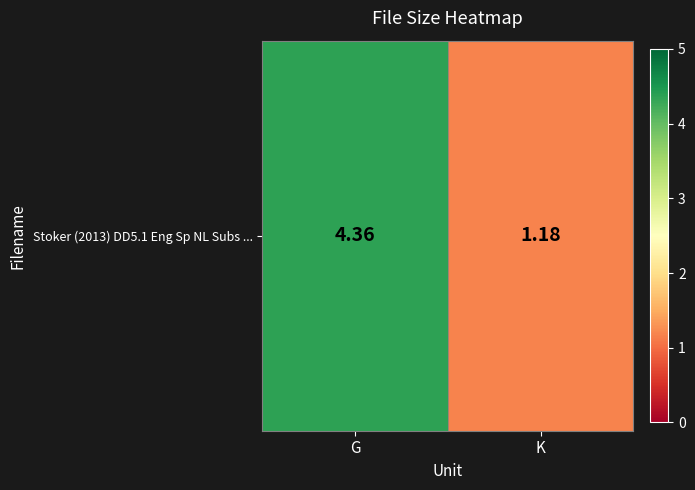

What is the average value?

2.8